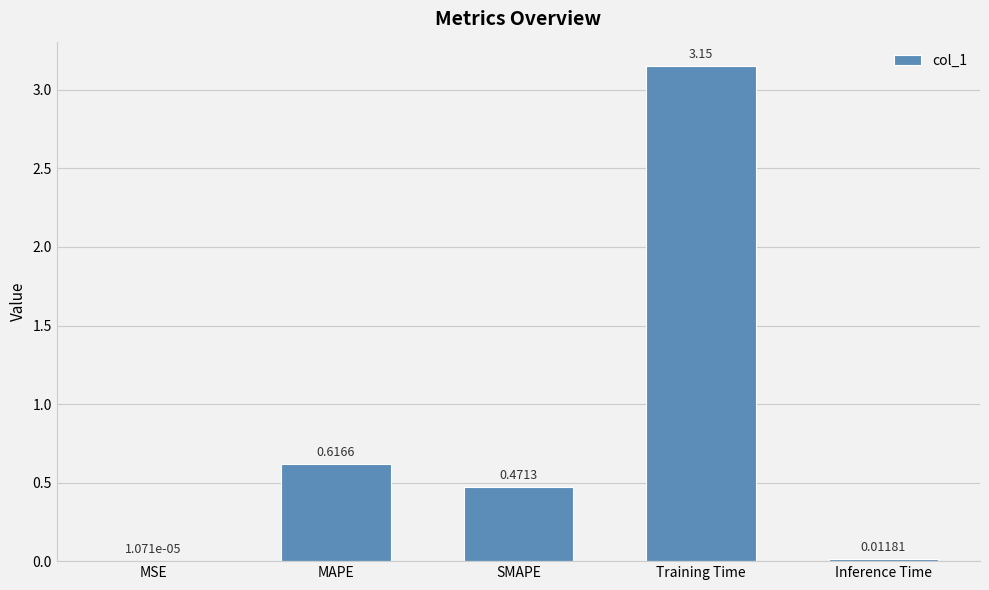

Which label corresponds to the largest value in the chart?

Training Time